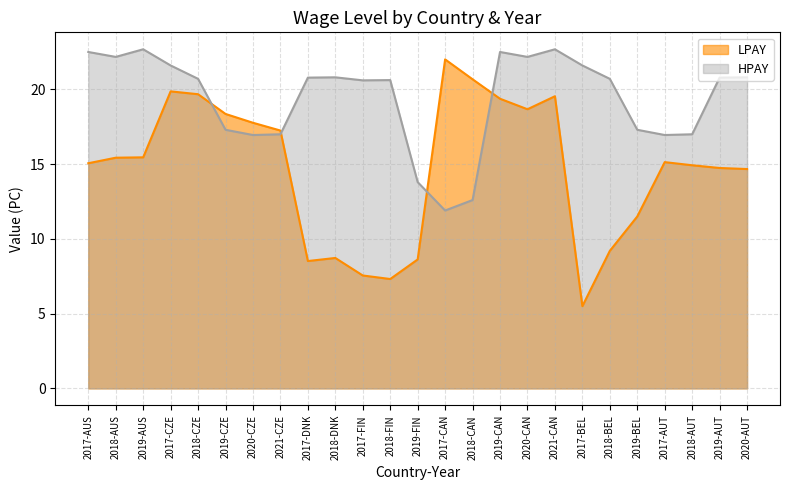

Between 2017-CZE and 2018-CAN, which series saw the biggest shift?

HPAY